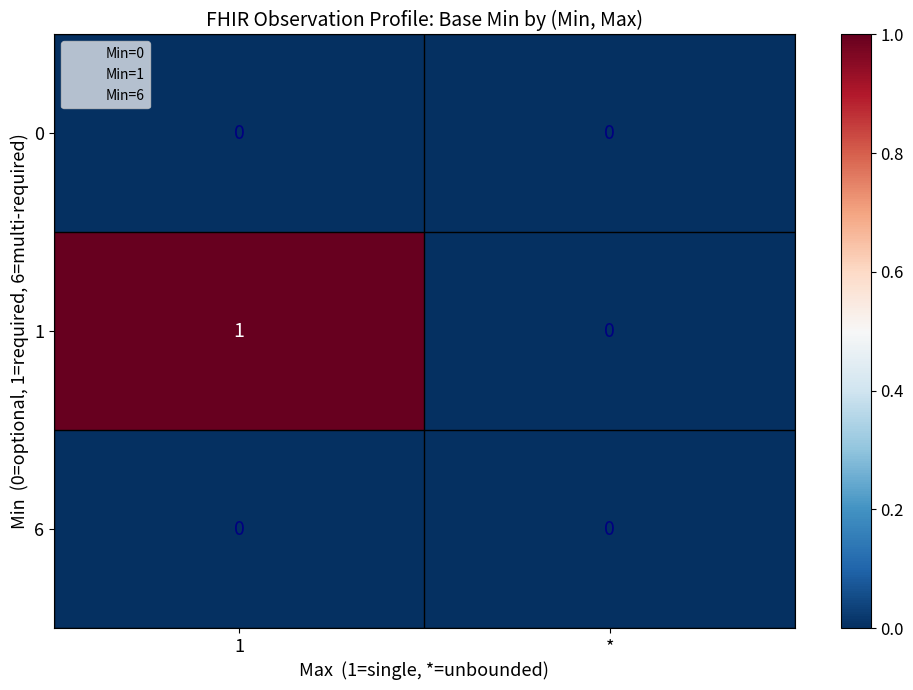

What is the total value across all series at 1?

1